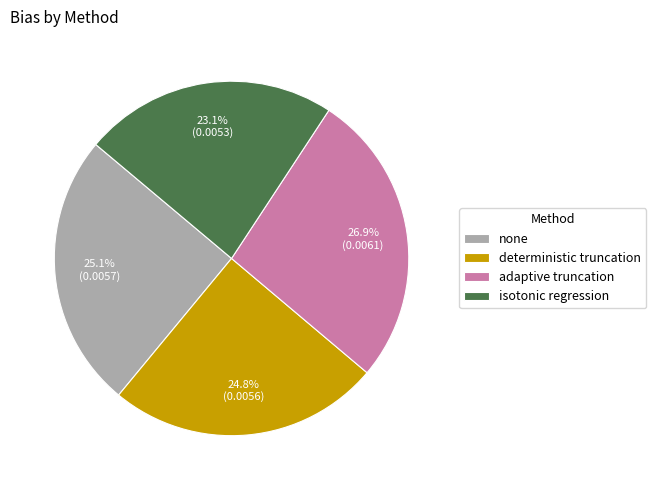

What percentage is NOT represented by deterministic truncation?

75.2%